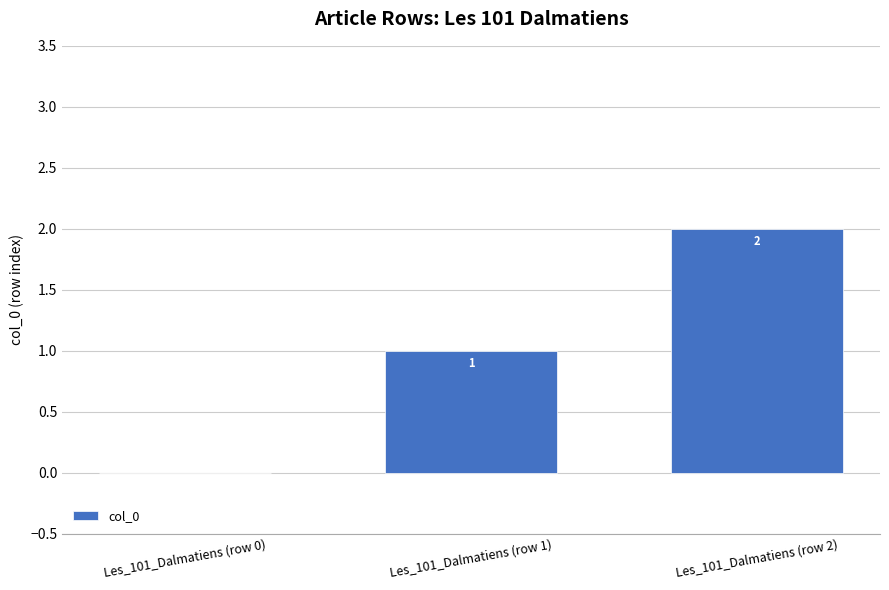

What is the difference between the values at Les_101_Dalmatiens (row 1) and Les_101_Dalmatiens (row 0)?

1